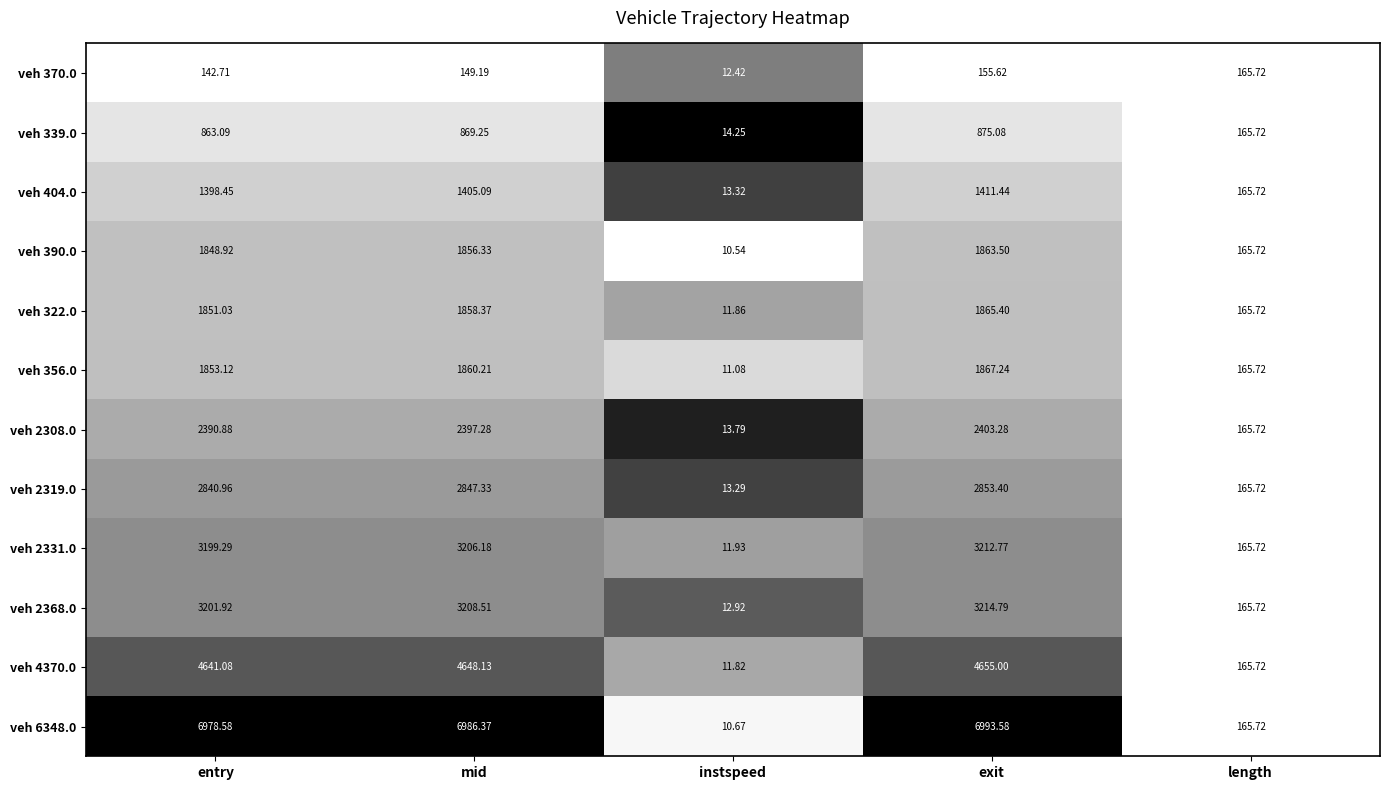

Where is veh 2368.0 nearest to the value 1613?

length